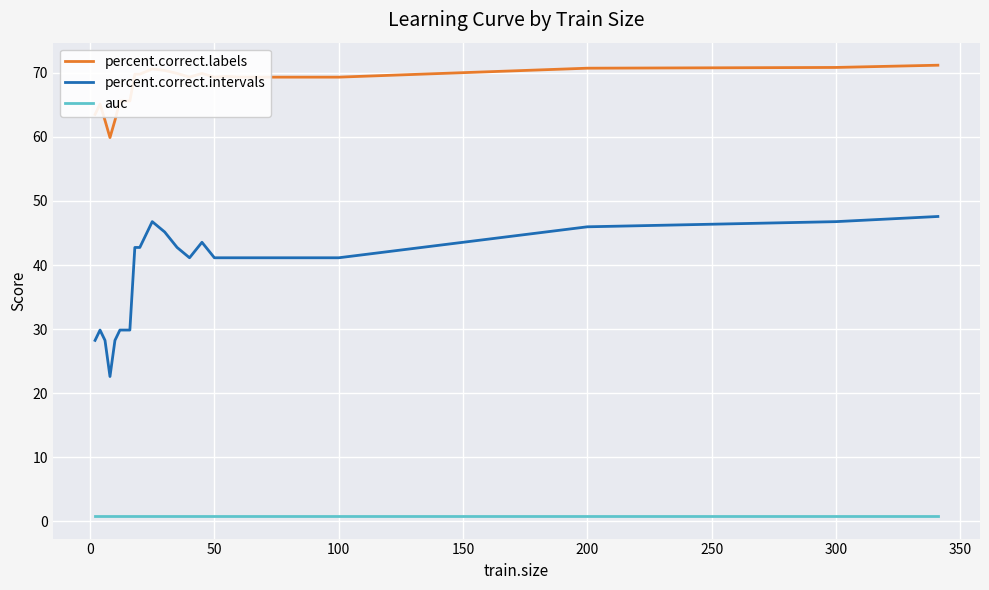

Does the chart have visible grid lines?

Yes